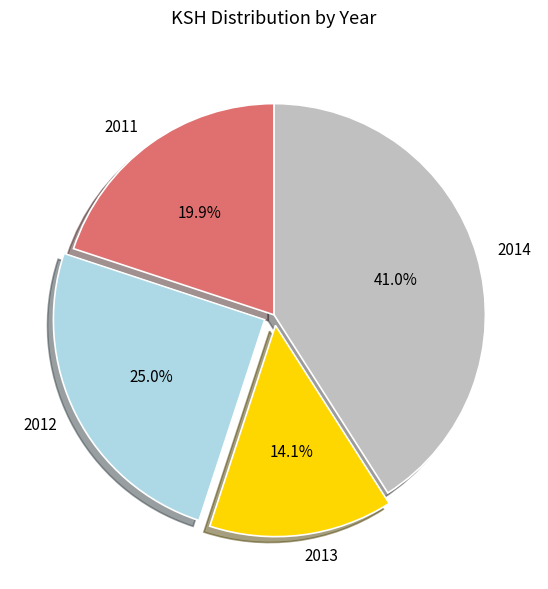

Approximately how many times larger is the value at 2013 compared to 2014?

0.3